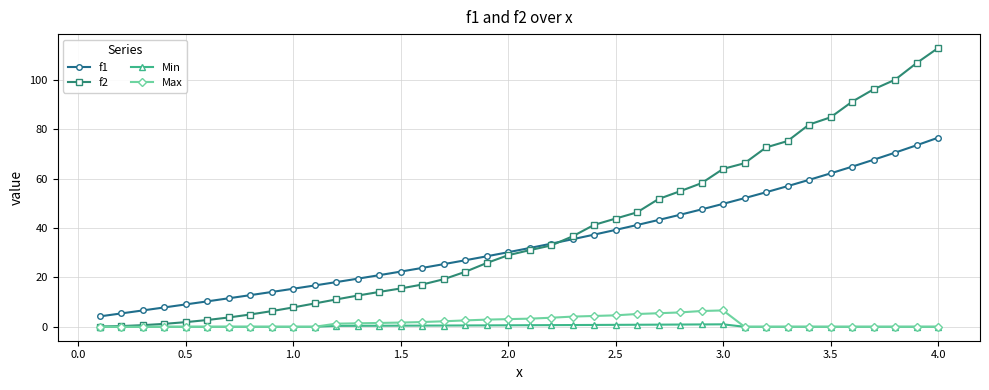

True or false: Max has more than 0 interior local peaks.

True